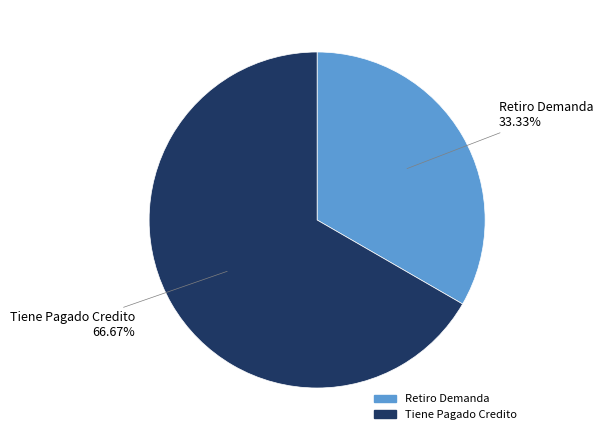

Approximately how many times larger is the value at Retiro Demanda compared to Tiene Pagado Credito?

0.5